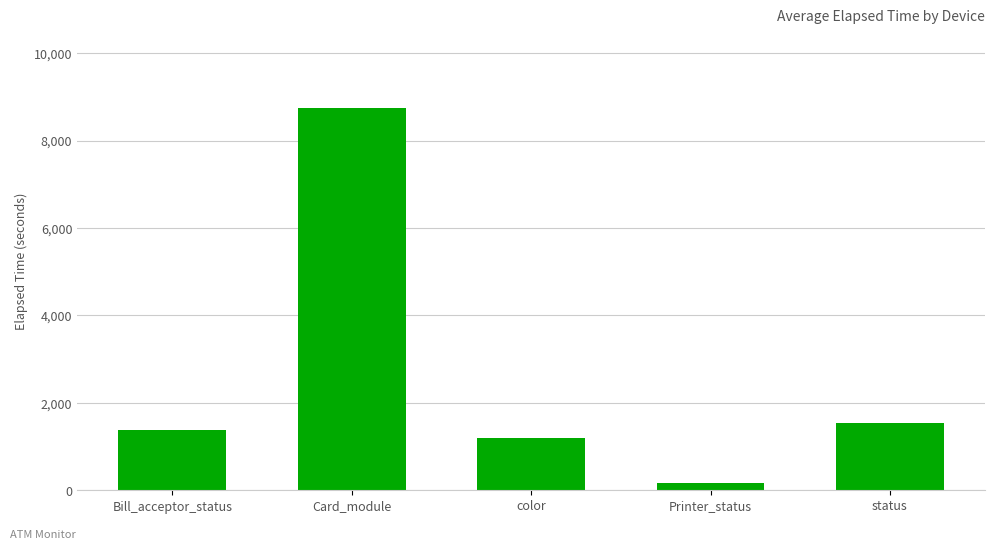

What is the change in value from Card_module to Printer_status?

-8580